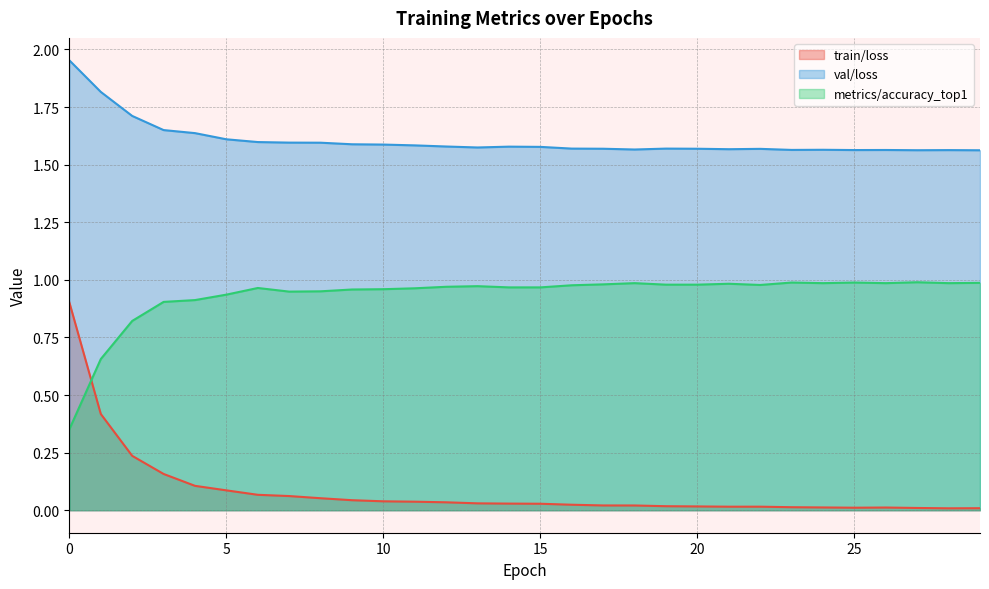

True or false: metrics/accuracy_top1 has a value of 1.0 at 6.0.

True